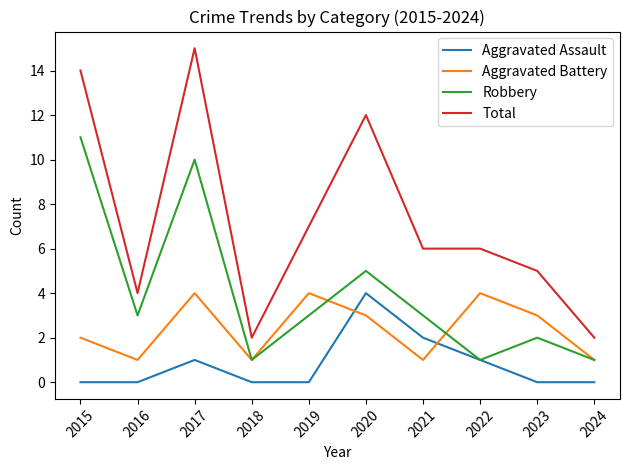

How many times do Aggravated Assault and Aggravated Battery cross each other?

2